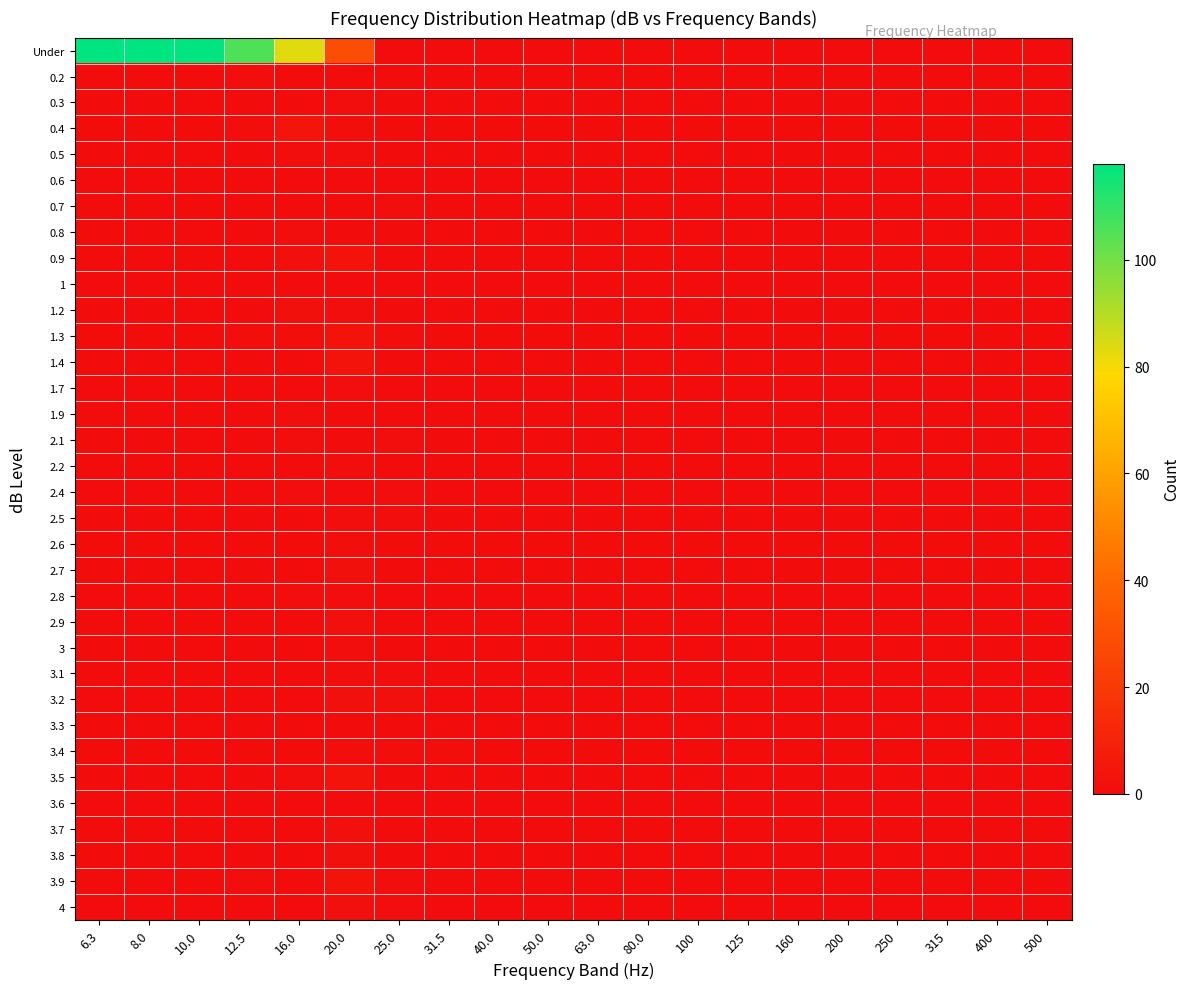

Rank the series by their maximum value, from highest to lowest.

Under, 0.4, 0.9, 1.3, 1.4, 3.5, 3.9, 1.2, 2.7, 2.9, 3.2, 3.7, 3.8, 4, 0.2, 0.3, 0.5, 0.7, 0.8, 1.7, 1.9, 2.1, 2.2, 2.4, 2.5, 2.6, 2.8, 3, 3.1, 3.4, 0.6, 1, 3.3, 3.6